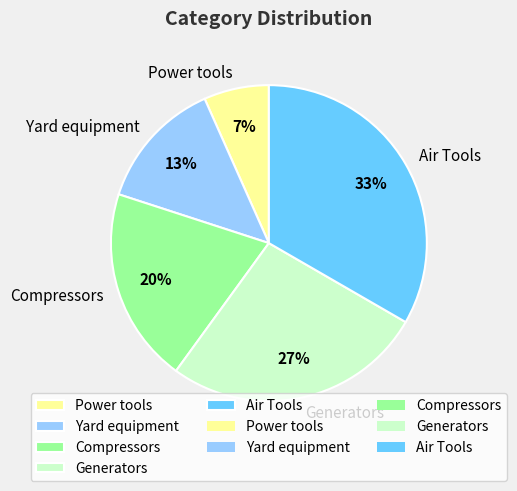

Which slice is the smallest?

Power tools